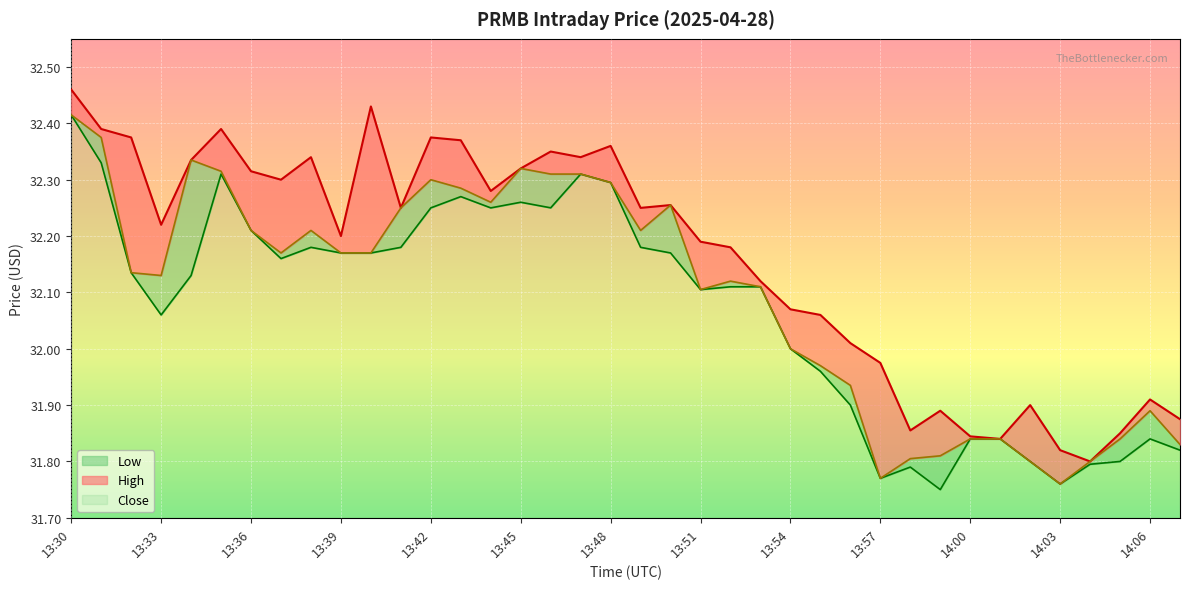

What is the difference between the second highest and minimum values in the Close series?

0.6